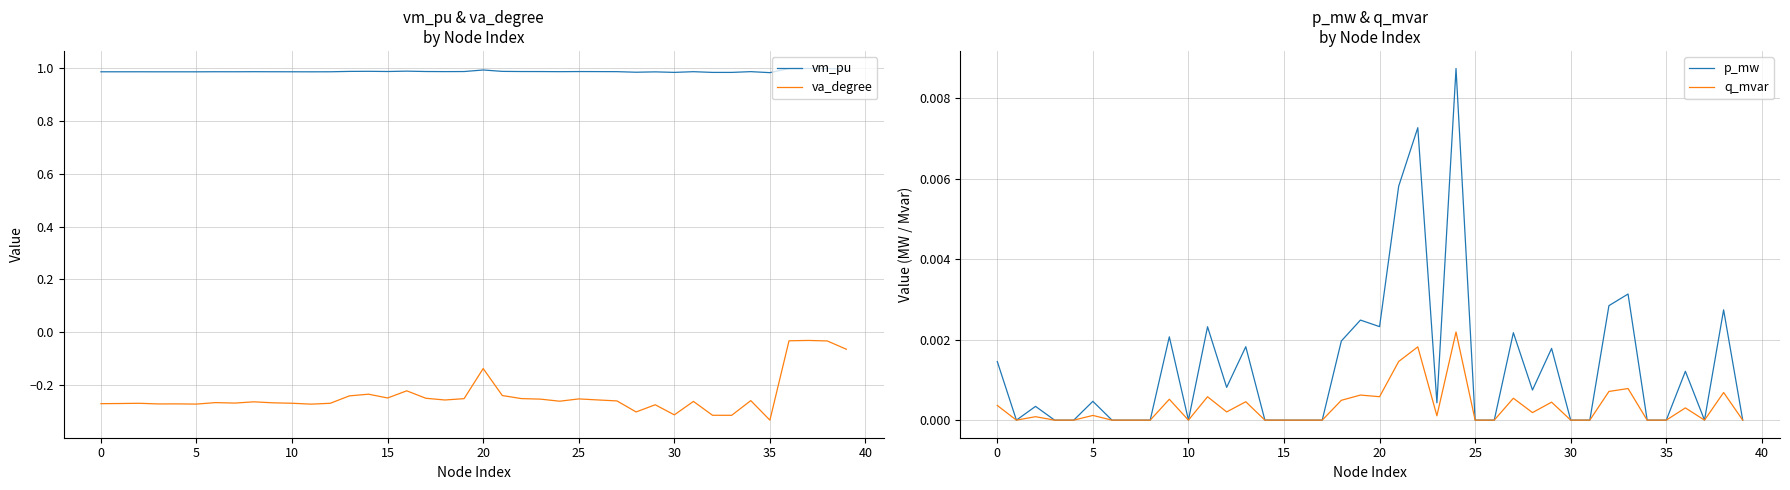

At which category is the sum across all series the highest?

38